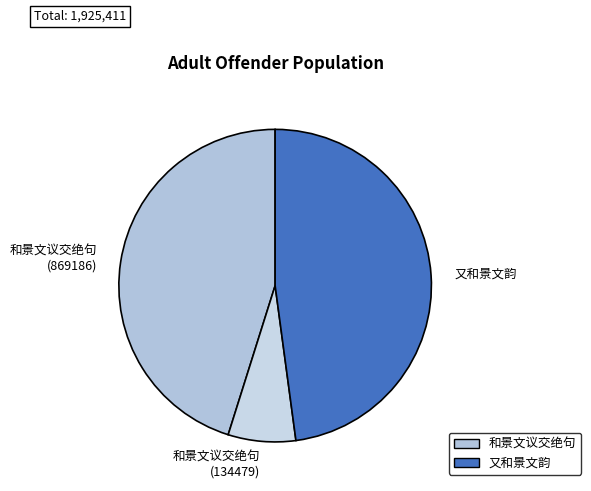

Does 和景文议交绝句 (869186) represent more than half of the total?

No